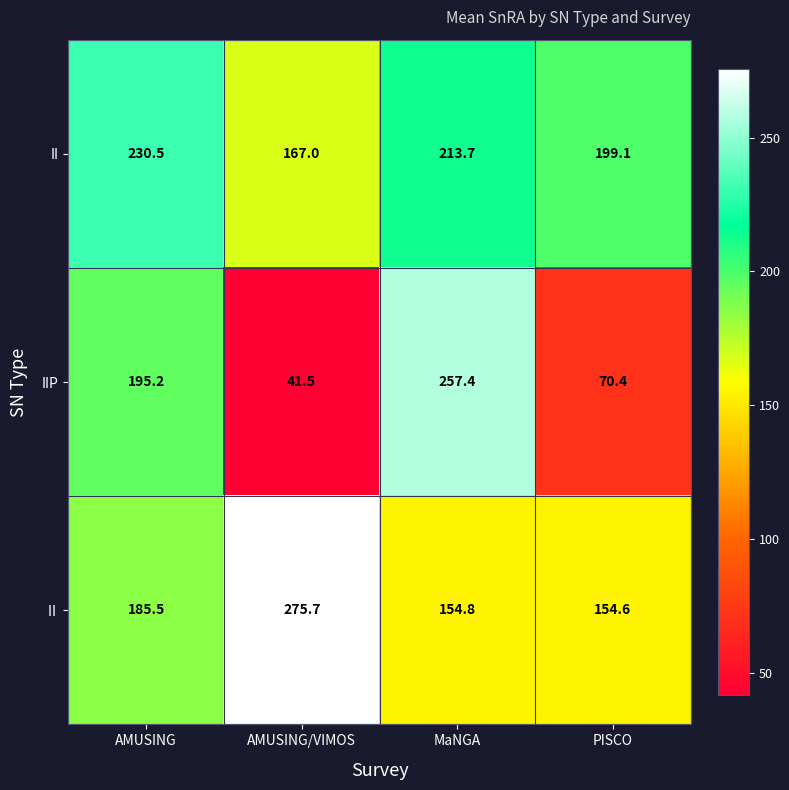

What is the approximate value of IIP at MaNGA?

257.4